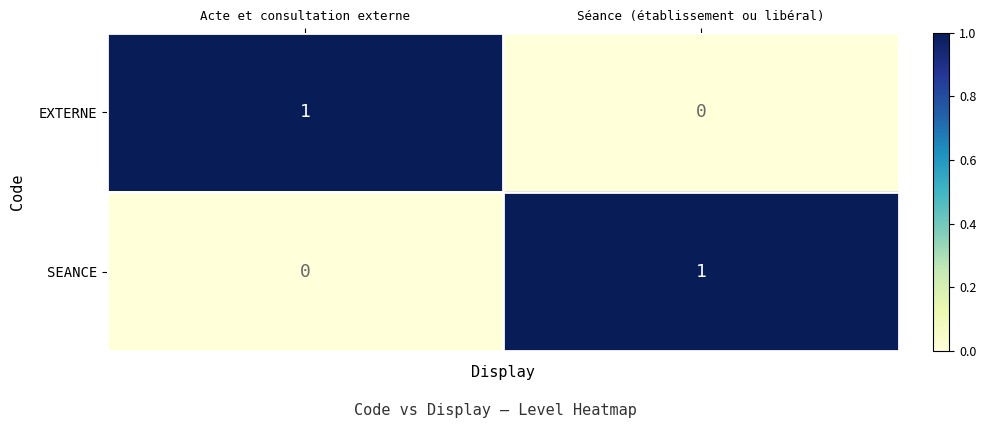

Which category has the highest value in the SEANCE series?

Séance (établissement ou libéral)